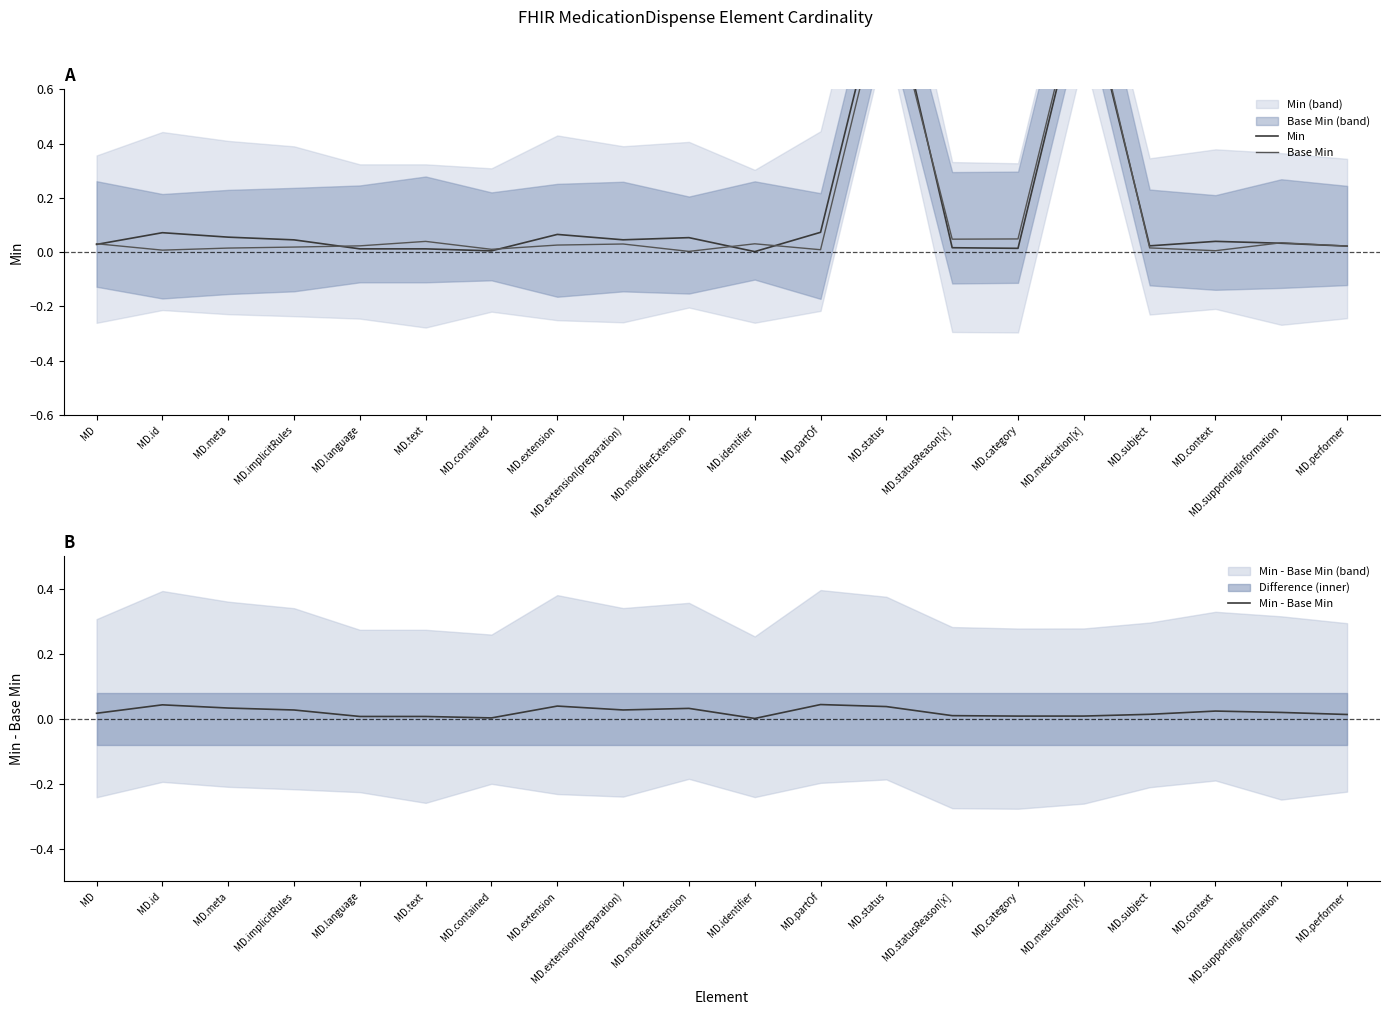

True or false: Min has a value of 0.6 at MD.medication[x].

False